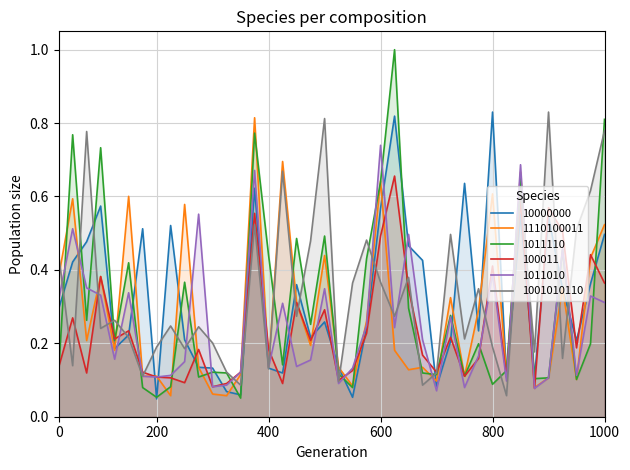

How many interior local peaks does the 10000000 series have?

11